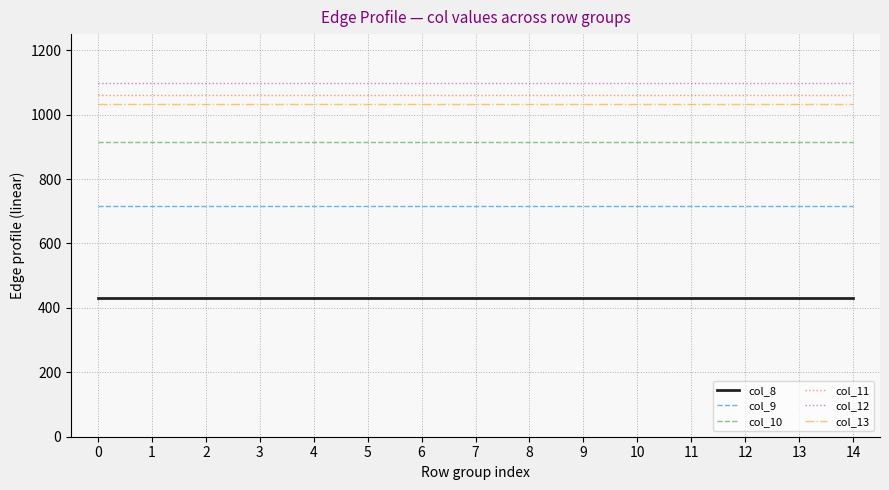

What is the minimum value shown in the chart?

430.3